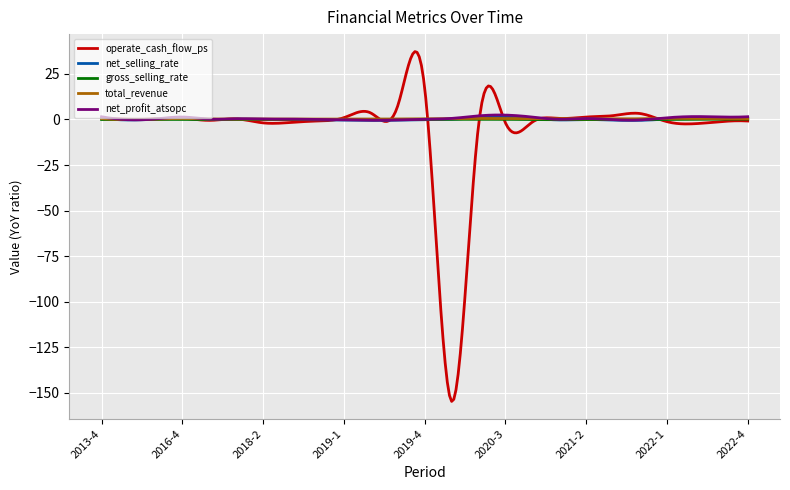

What is the minimum value shown in the chart?

-154.7